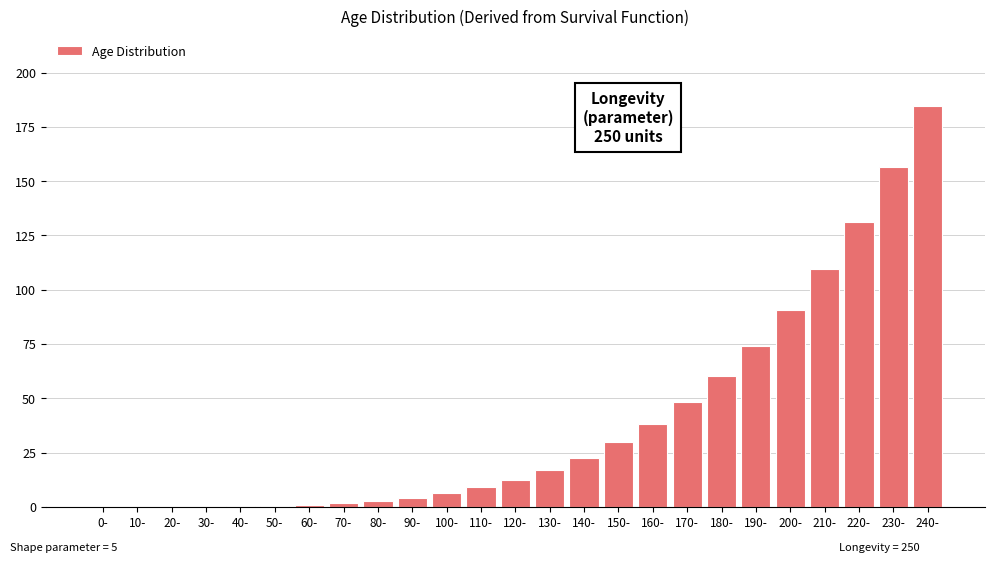

The chart shows a value of 0.9 at 60-. True or false?

True